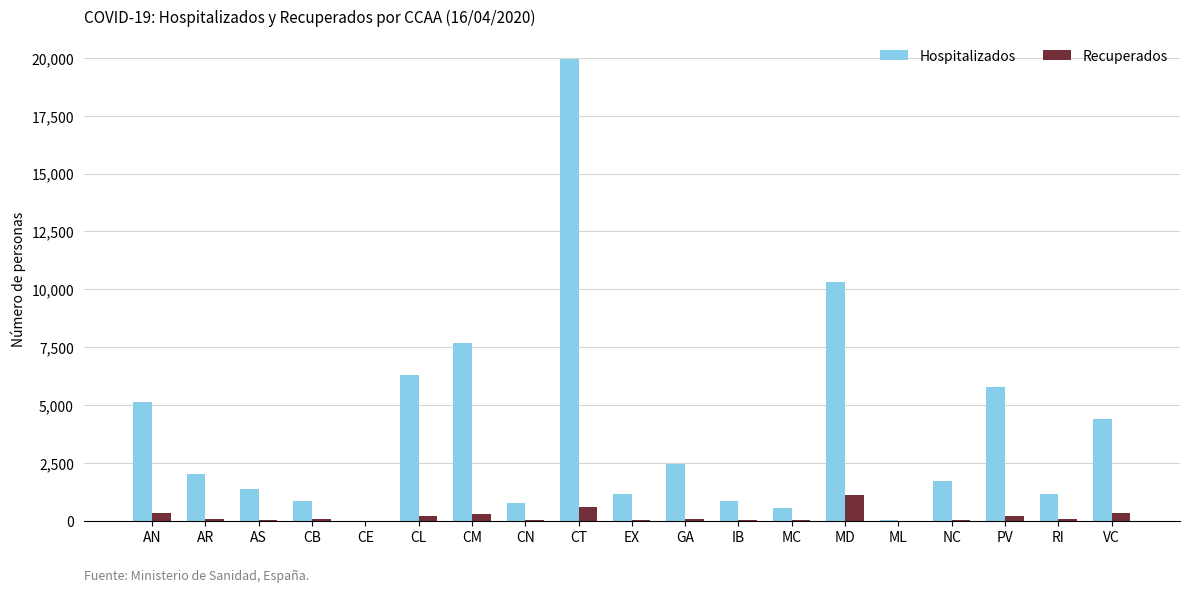

Are the bars grouped side by side (vs. stacked)?

Yes